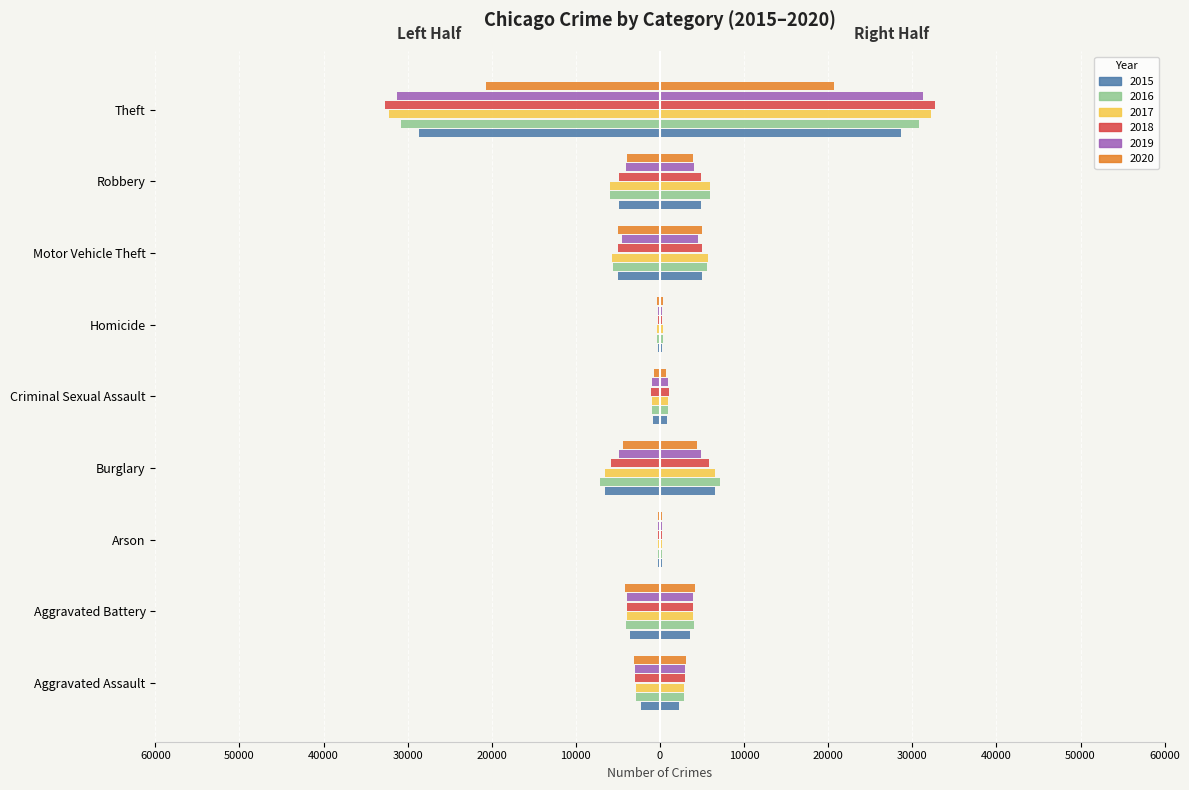

What is the label of the 2nd bar from the left?

Aggravated Battery